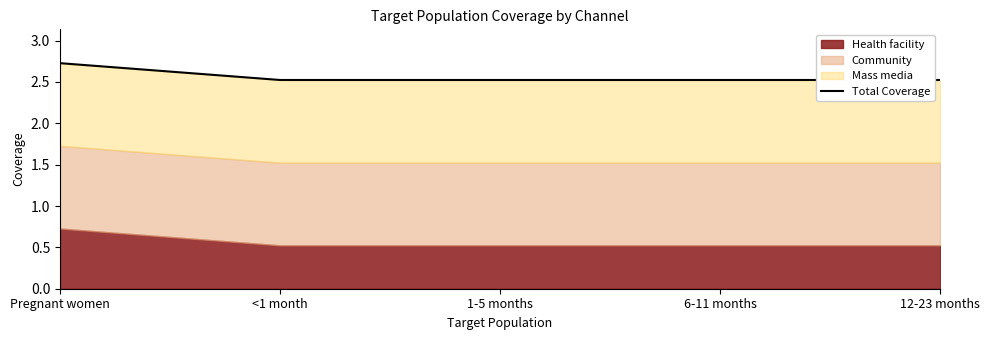

What is the label of the 5th point from the right?

Pregnant women